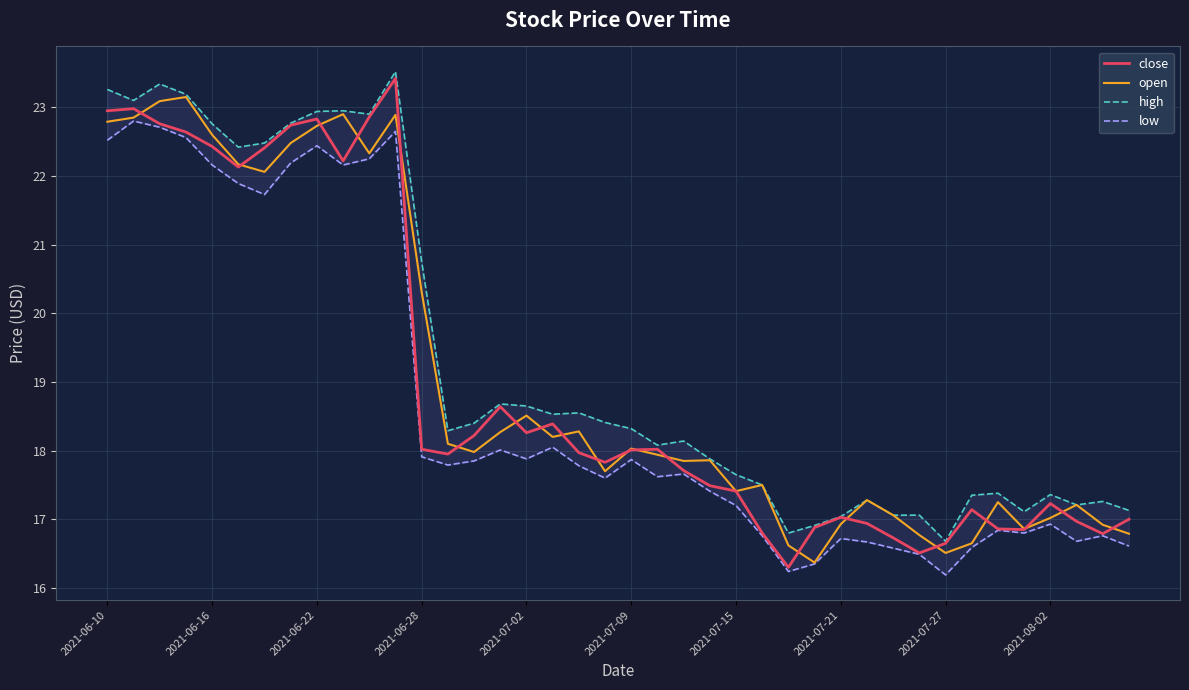

Reading left to right, list all the values displayed in this chart.

close: 22.9	23.0	22.8	22.6	22.4	22.1	22.4	22.7	22.8	22.2	22.9	23.4	18.0	17.9	18.2	18.6	18.3	18.4	18.0	17.8	18.0	18.0	17.7	17.5	17.4	16.8	16.3	16.9	17.0	16.9	16.7	16.5	16.6	17.1	16.9	16.9	17.2	17.0	16.8	17.0
open: 22.8	22.9	23.1	23.1	22.6	22.2	22.1	22.5	22.7	22.9	22.3	22.9	20.3	18.1	18.0	18.3	18.5	18.2	18.3	17.7	18.0	17.9	17.9	17.9	17.4	17.5	16.6	16.4	16.9	17.3	17.1	16.8	16.5	16.6	17.2	16.9	17.0	17.2	16.9	16.8
high: 23.3	23.1	23.3	23.2	22.8	22.4	22.5	22.8	22.9	22.9	22.9	23.5	20.8	18.3	18.4	18.7	18.6	18.5	18.6	18.4	18.3	18.1	18.1	17.9	17.6	17.5	16.8	16.9	17.0	17.3	17.1	17.1	16.7	17.4	17.4	17.1	17.4	17.2	17.3	17.1
low: 22.5	22.8	22.7	22.6	22.2	21.9	21.7	22.2	22.4	22.2	22.2	22.6	17.9	17.8	17.9	18.0	17.9	18.1	17.8	17.6	17.9	17.6	17.7	17.4	17.2	16.8	16.2	16.4	16.7	16.7	16.6	16.5	16.2	16.6	16.8	16.8	16.9	16.7	16.8	16.6